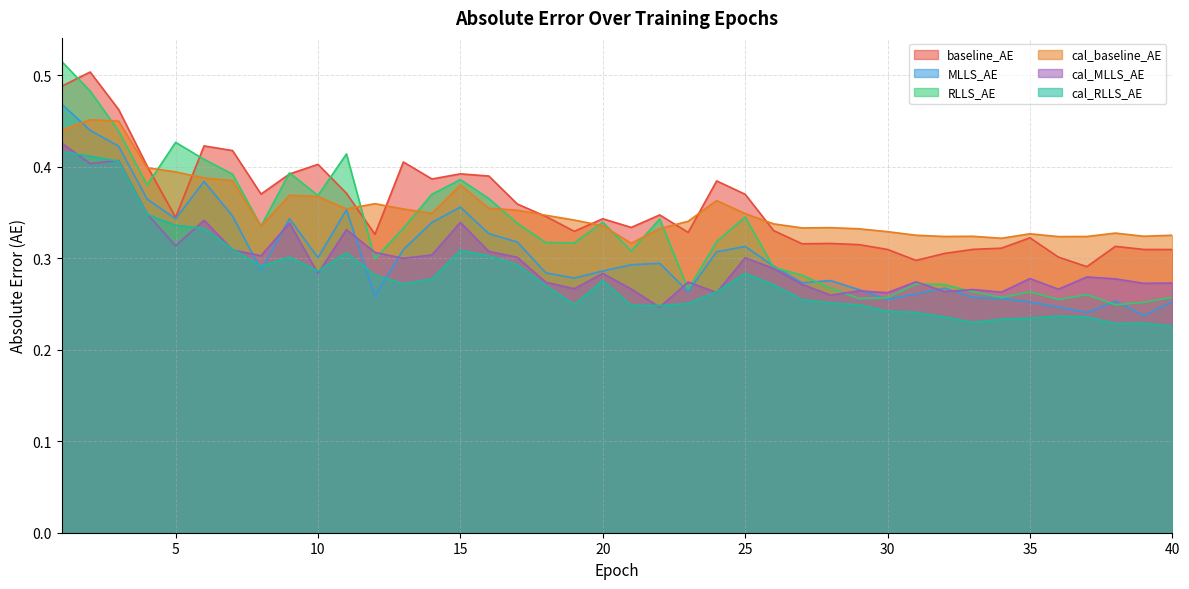

Count the cal_baseline_AE values in the range 0 to 1.

40